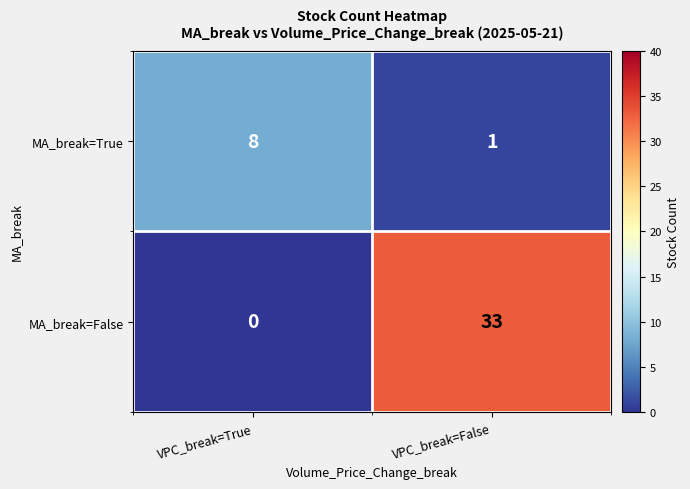

At which category is the sum across all series the highest?

VPC_break=False